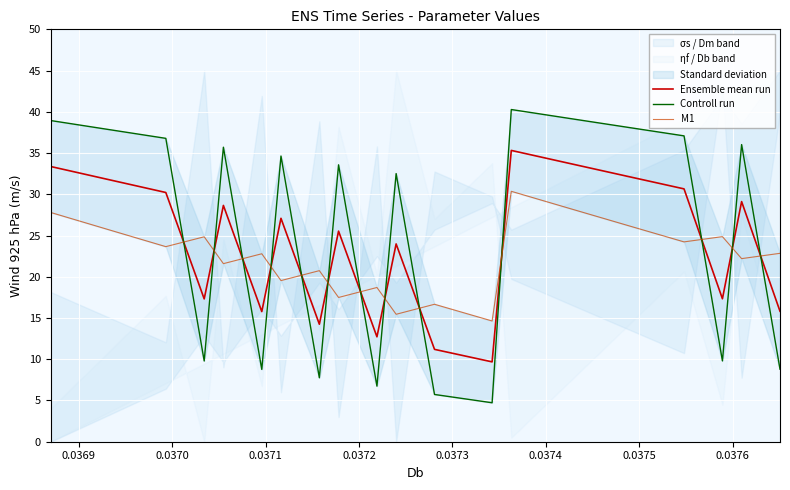

What is the lowest value of the Ensemble mean run series?

9.7